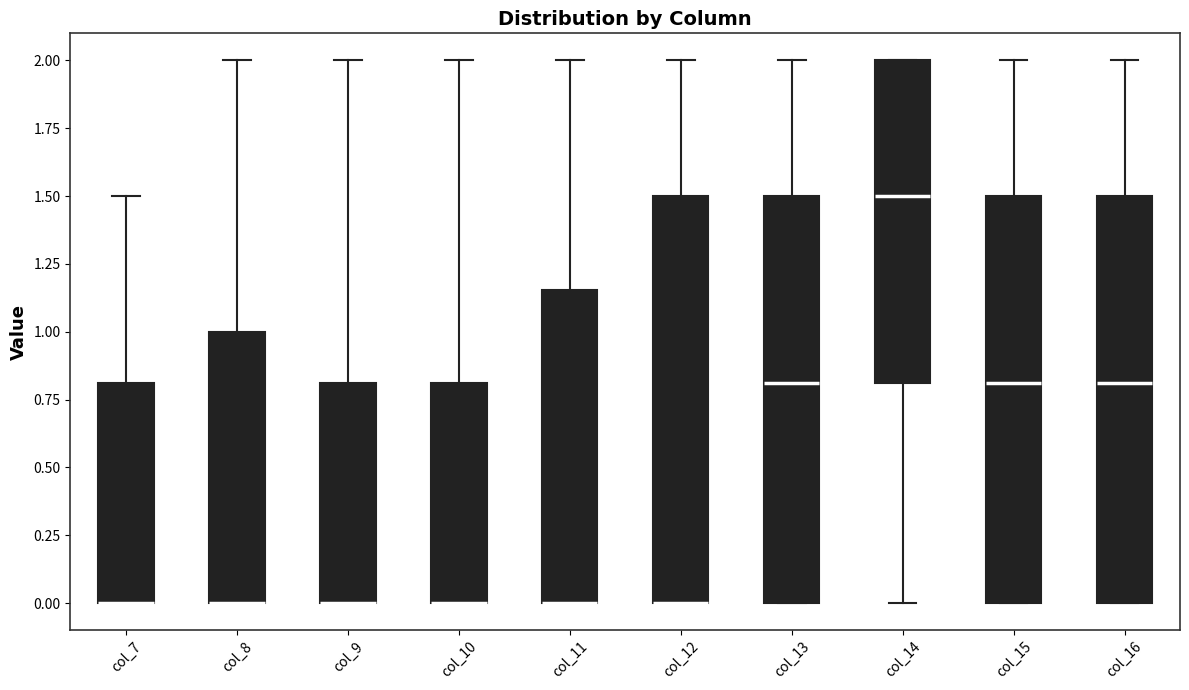

Where is the lower edge of the box for col_14 on the y-axis? The values are not printed on the chart, so give them approximately, as read against the axis.

0.80